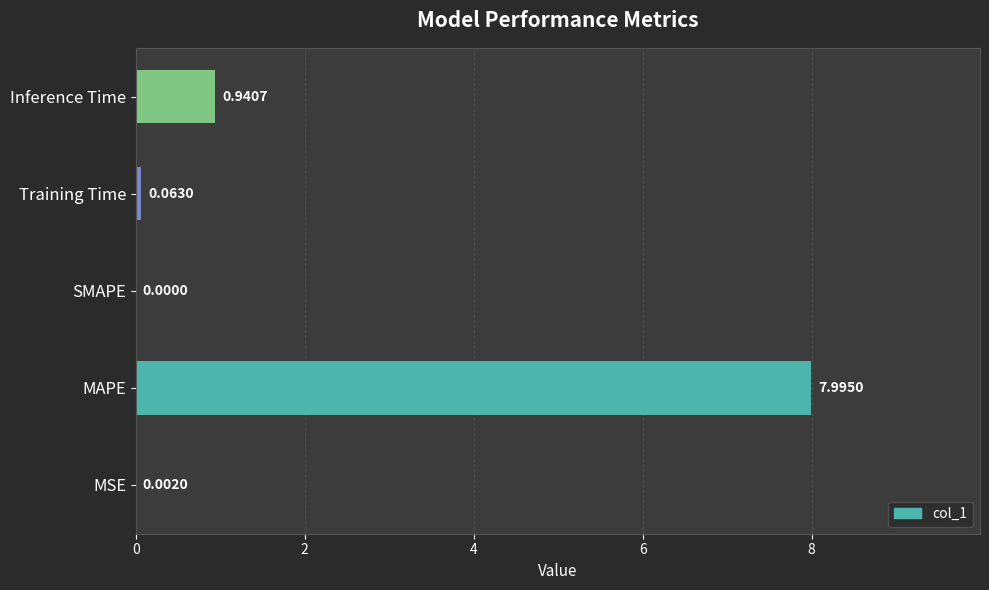

What is the sum of the values at MAPE and MSE?

8.0